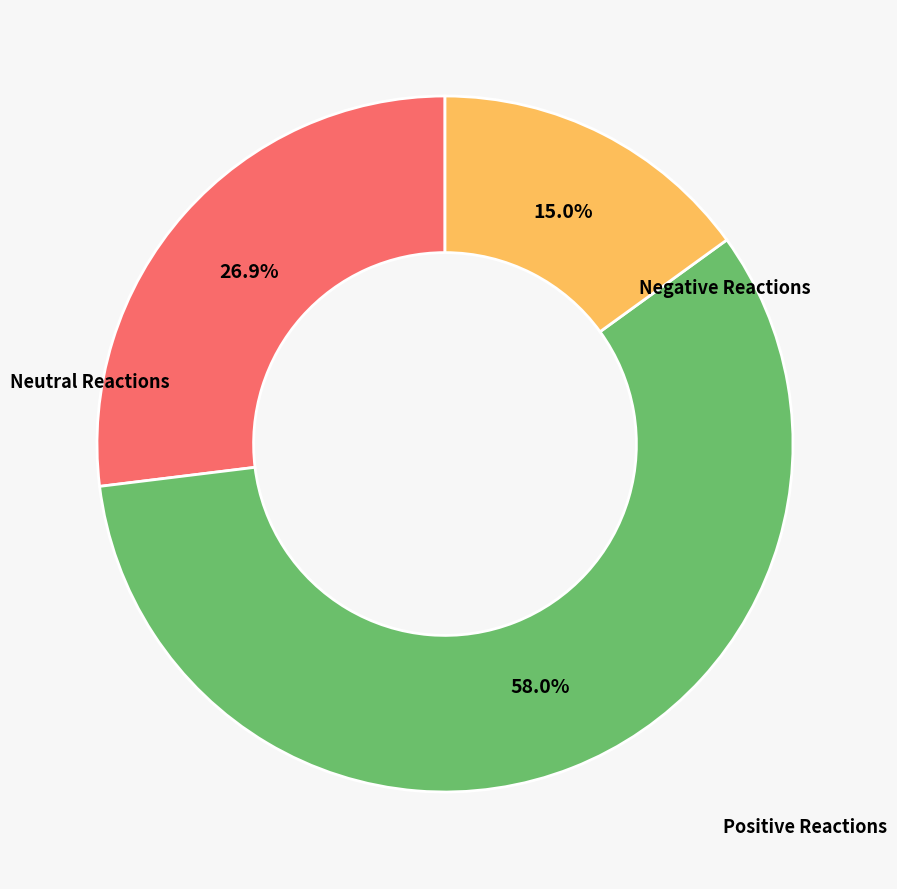

Is there a majority slice in this chart?

Yes